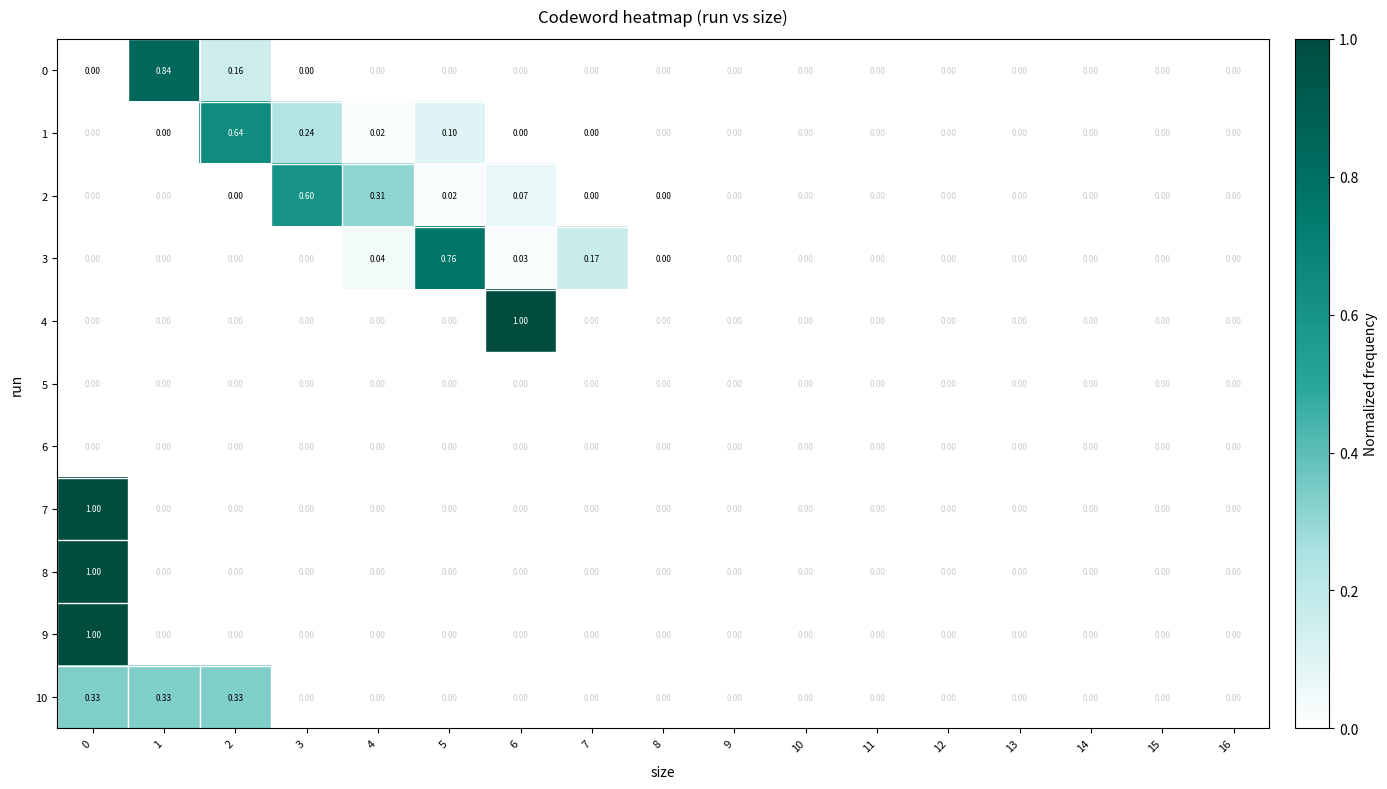

What is the total value across all series at 7?

0.2